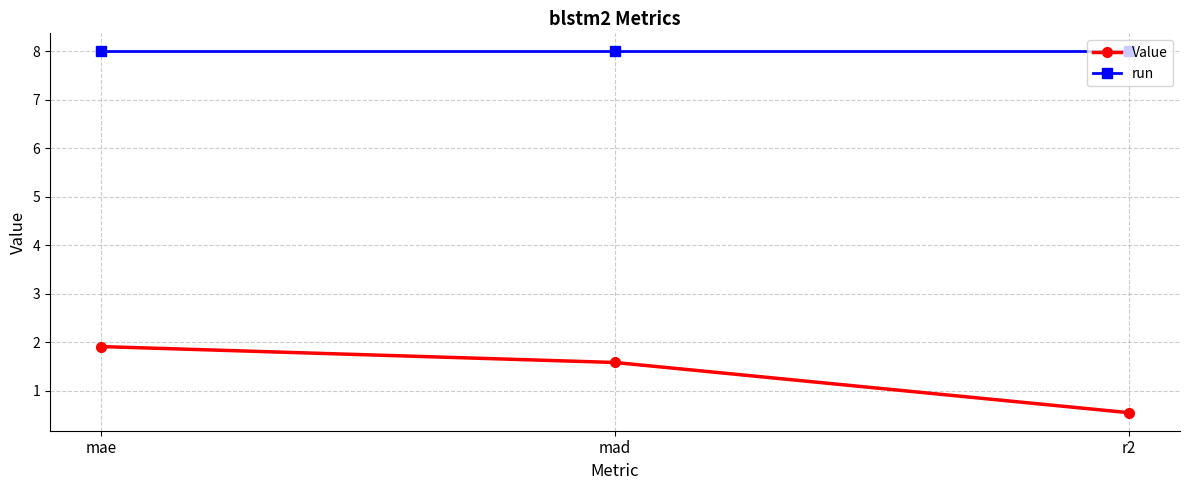

What is the label of the 3rd point from the left?

r2